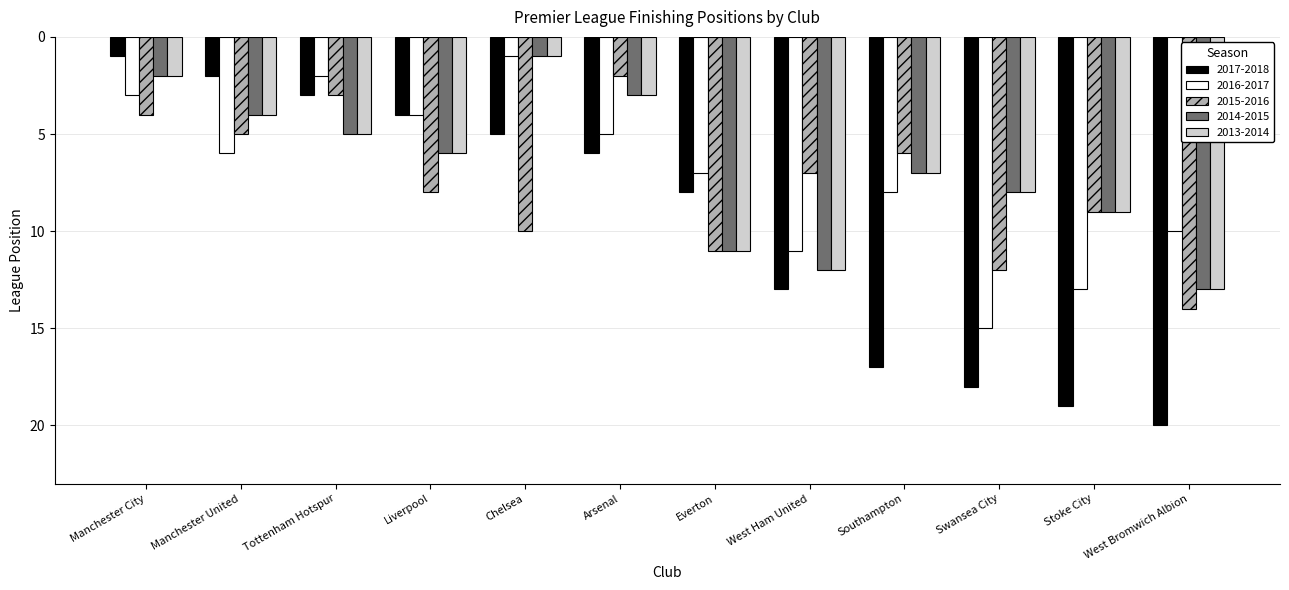

What is the spread (max minus min) of values at Manchester City?

3